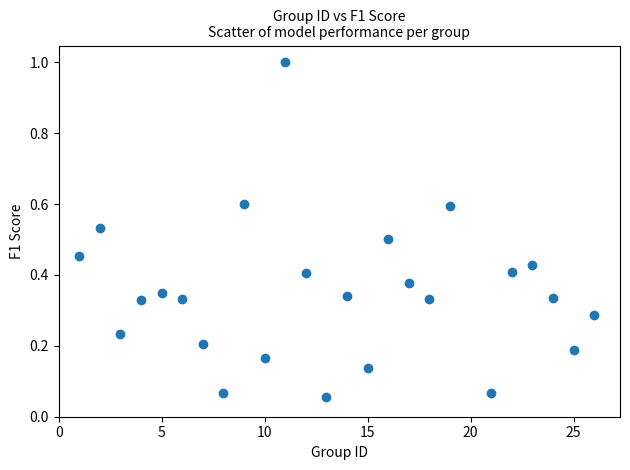

What is the range of X values (max minus min)?

25.0